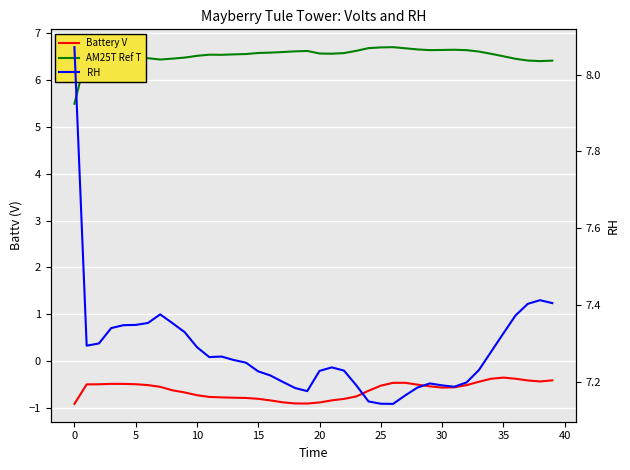

What is the difference between the maximum and minimum values in the Battery V series?

0.6